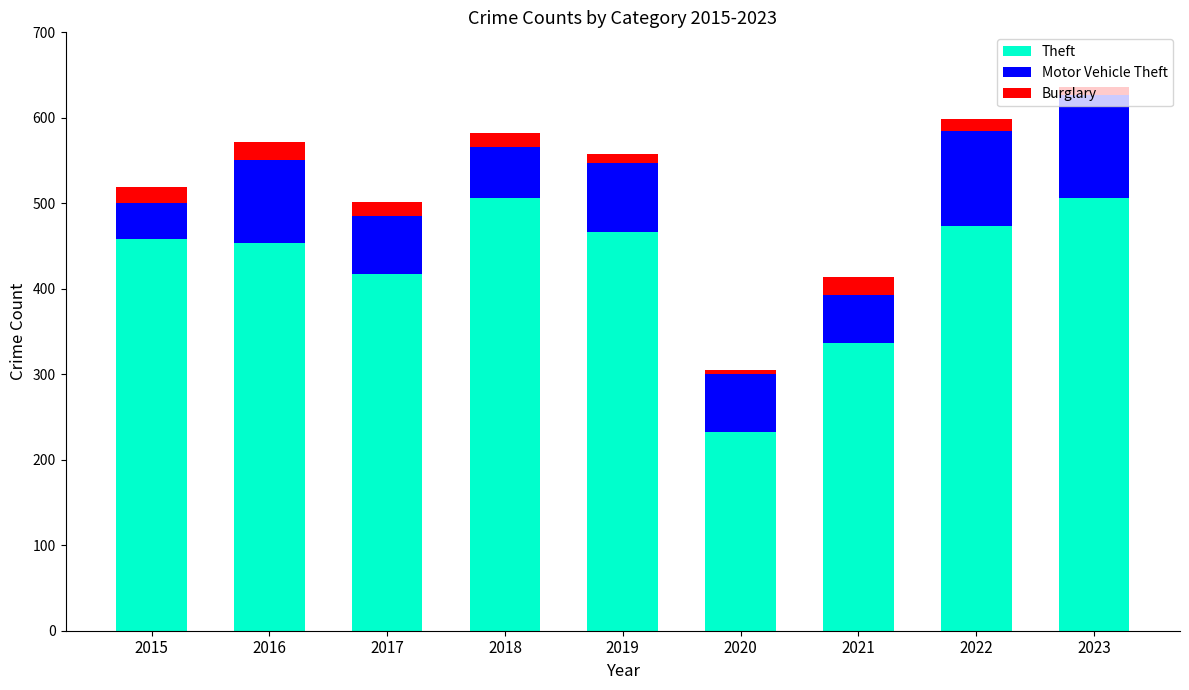

Is it true that Theft equals 337 at 2021?

True